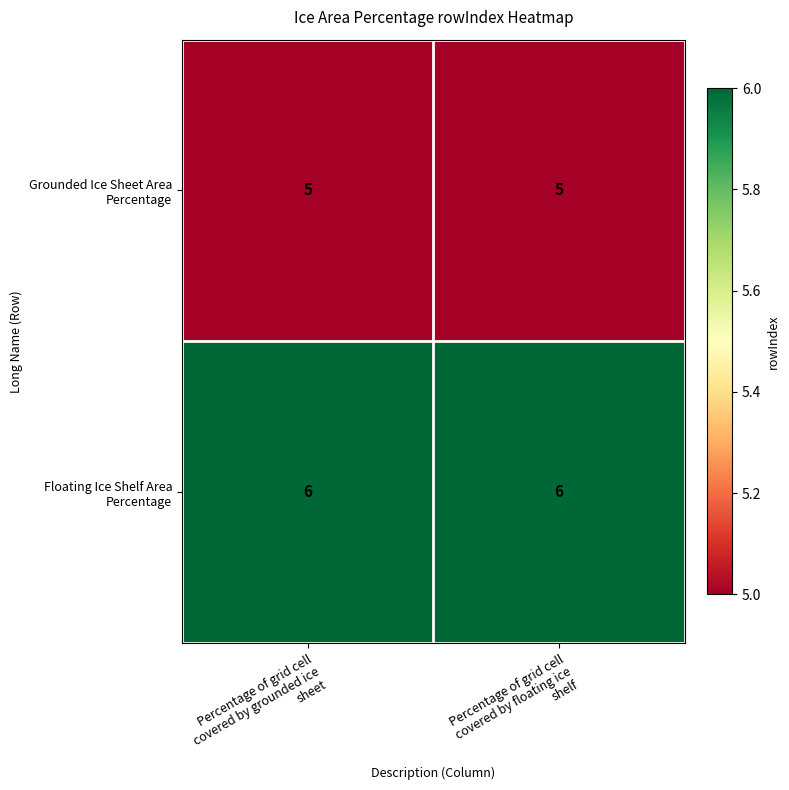

What is the greatest value displayed?

6